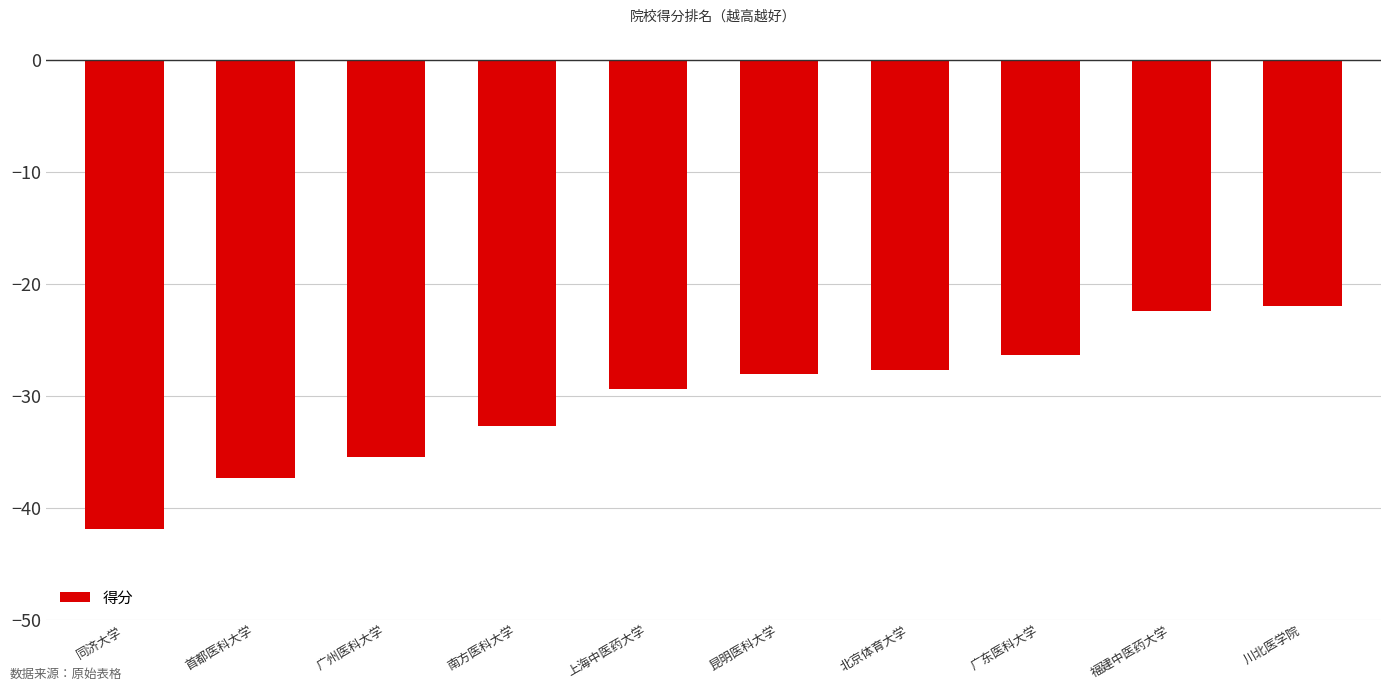

Read the value at 福建中医药大学.

-22.4